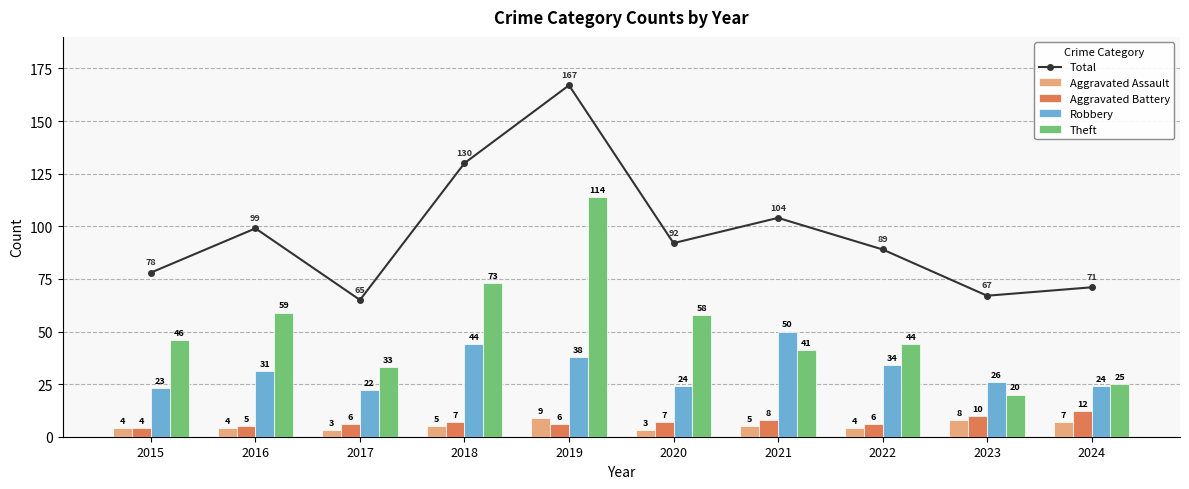

At which label does Robbery first exceed 31?

2018